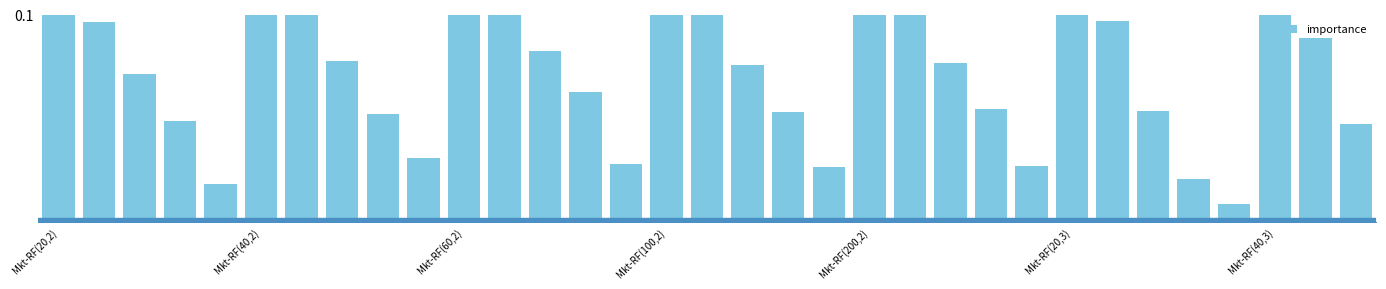

Are the bars horizontal?

No